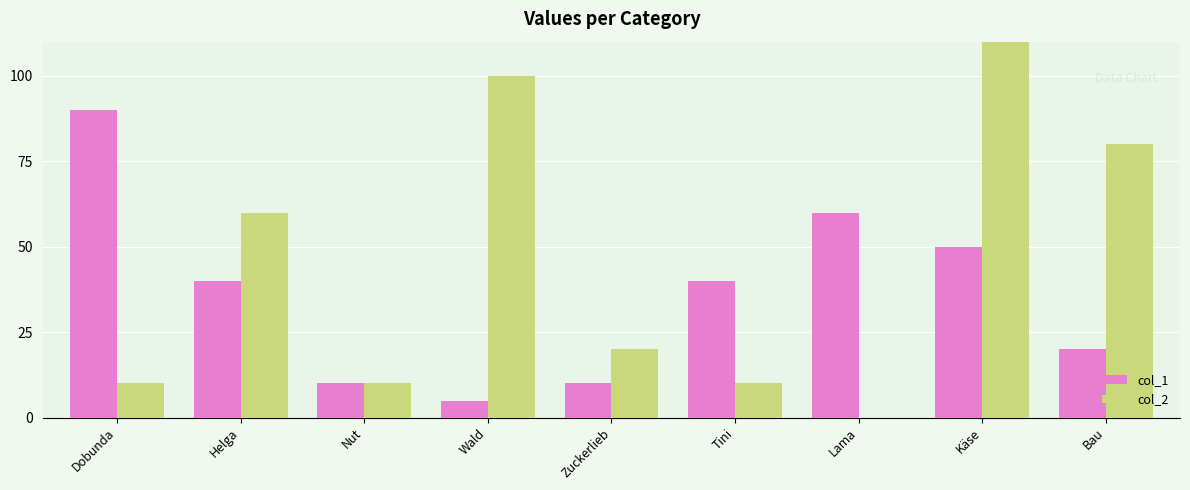

At which label is col_2 closest to 55?

Helga